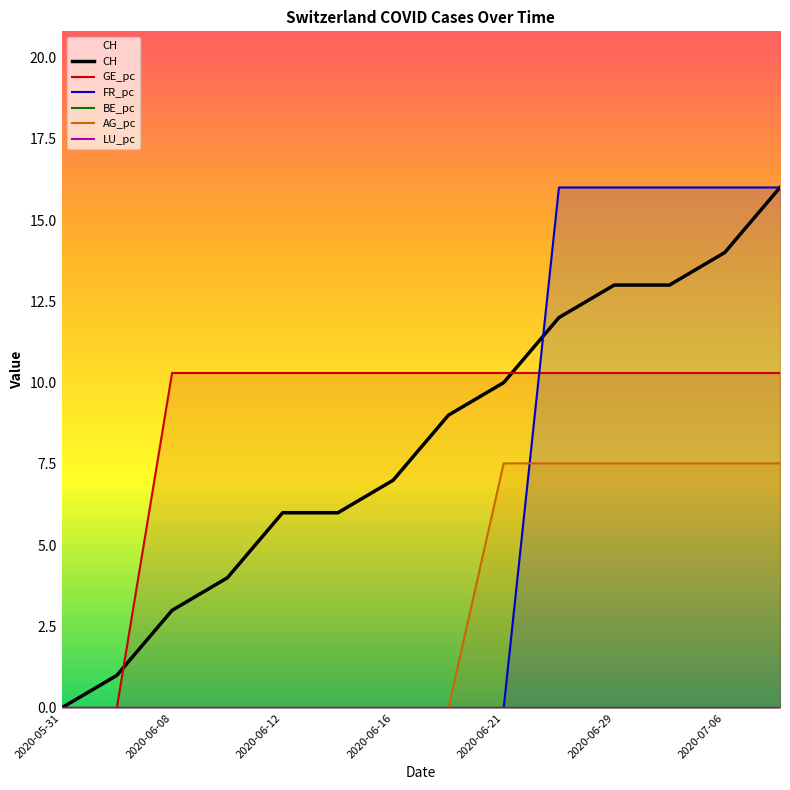

True or false: GE_pc and AG_pc intersect in this chart.

False